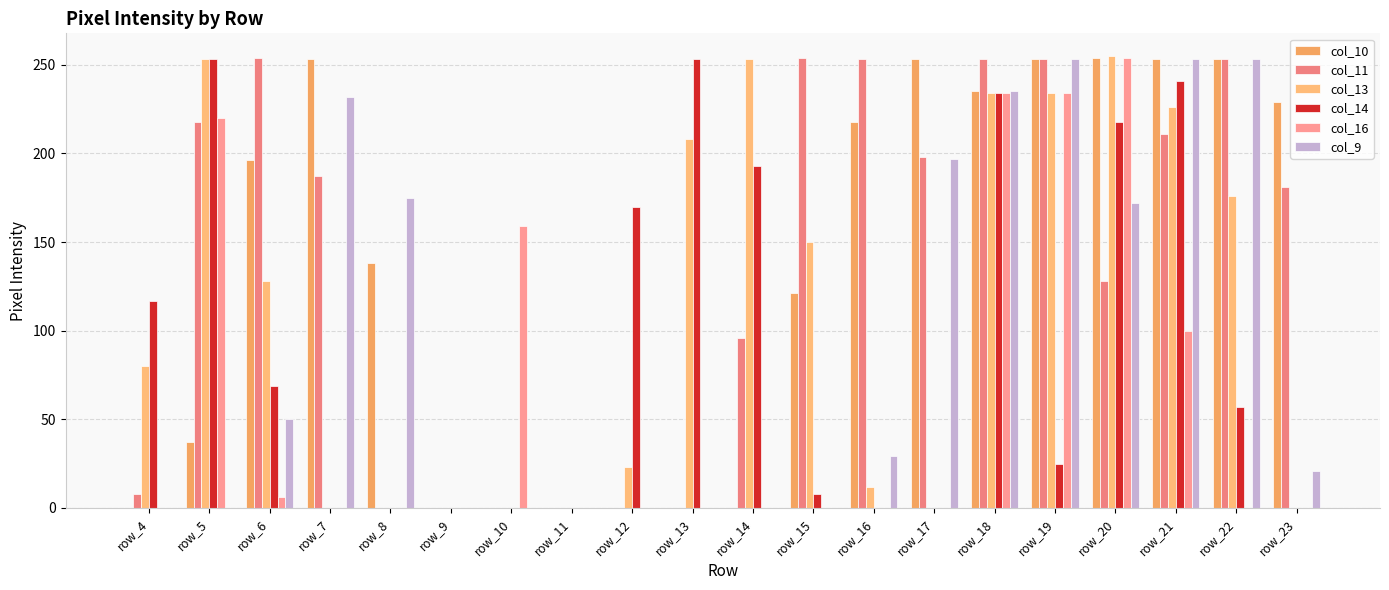

True or false: col_10 has a value of 253 at row_19.

True